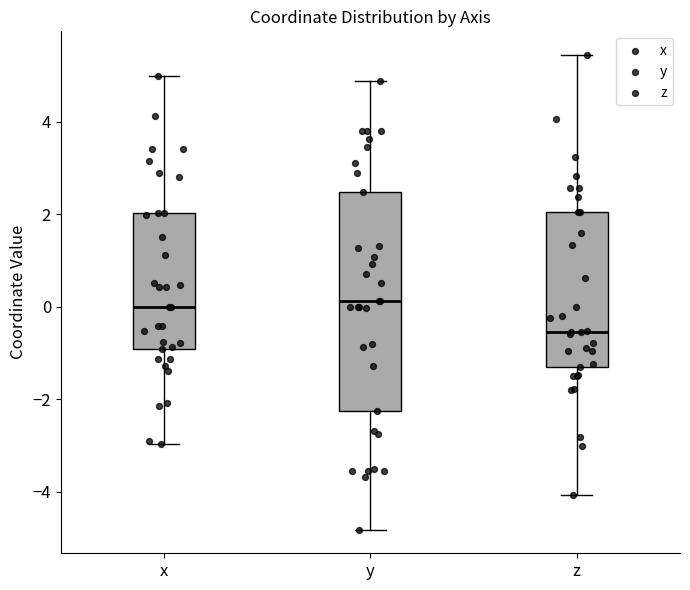

Reading left to right, read every box against the y-axis: the position of its median line, the range the box covers, and the ends of its whiskers. The values are not printed on the chart, so give them approximately, as read against the axis.

x: median 0.0, box -1.0 to 2.0, whiskers -3.0 to 5.0
y: median 0.2, box -2.2 to 2.4, whiskers -4.8 to 4.8
z: median -0.6, box -1.2 to 2.0, whiskers -4.0 to 5.4